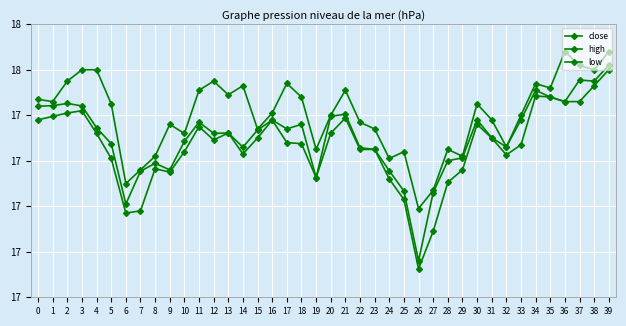

True or false: high has more than 0 points higher than both neighbors.

True